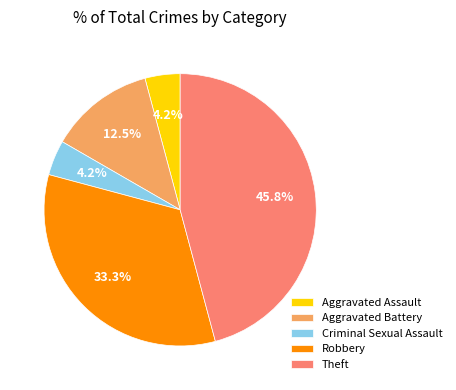

Count the number of slices in the pie.

5